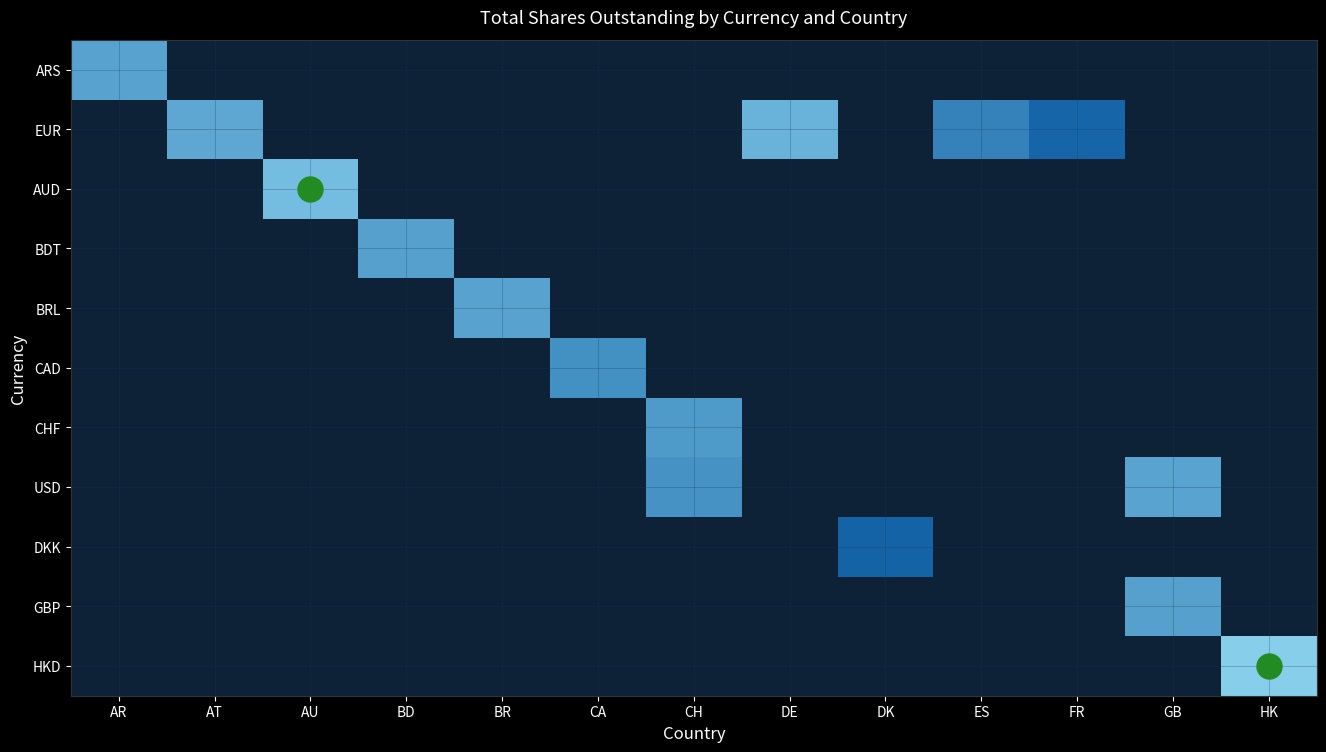

At which category is the sum across all series the highest?

GB